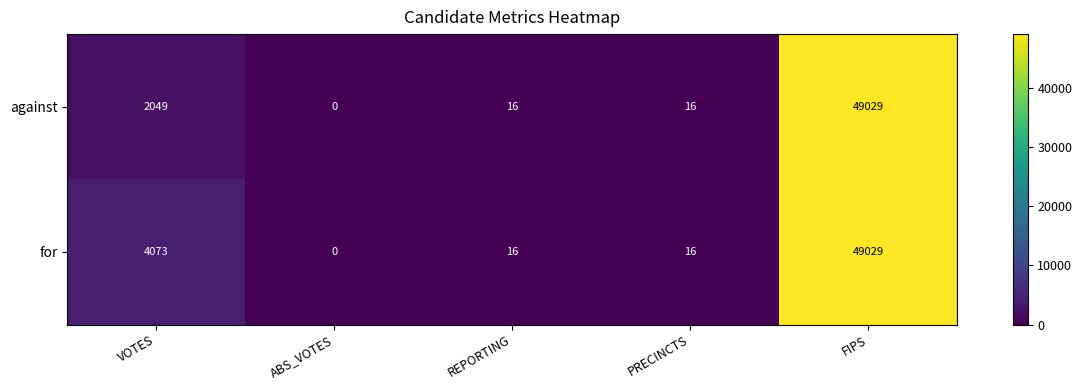

Which series has the largest total across all categories?

for